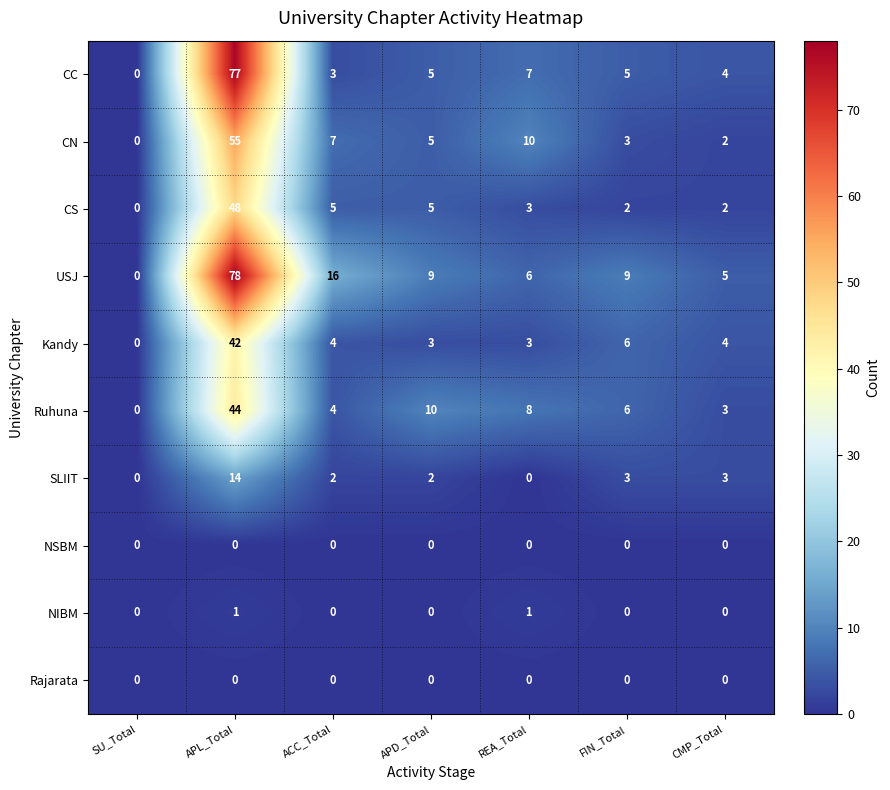

At which category is the sum across all series the highest?

APL_Total